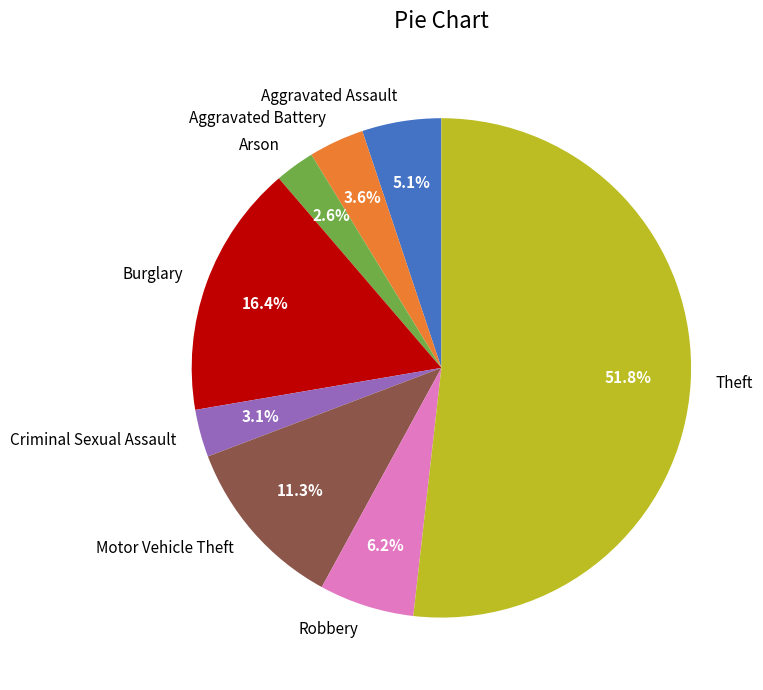

To the nearest percent, what percentage of the pie is Burglary?

16%